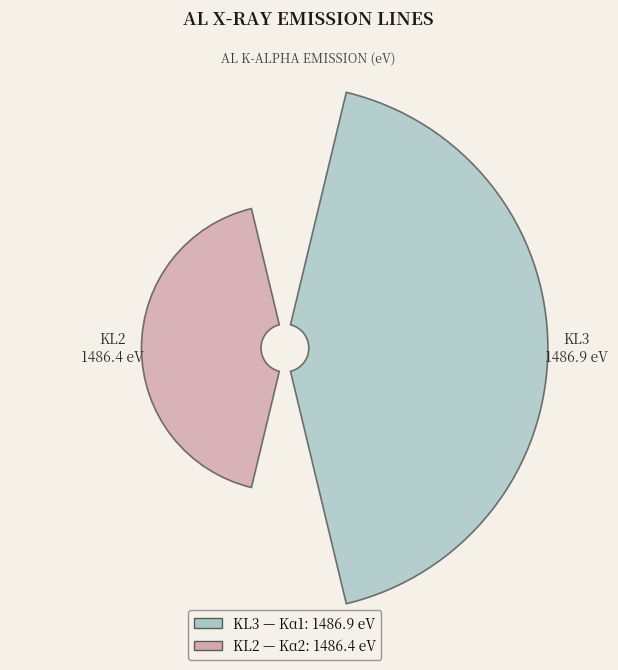

Between KL3 and KL2, which is larger?

KL3